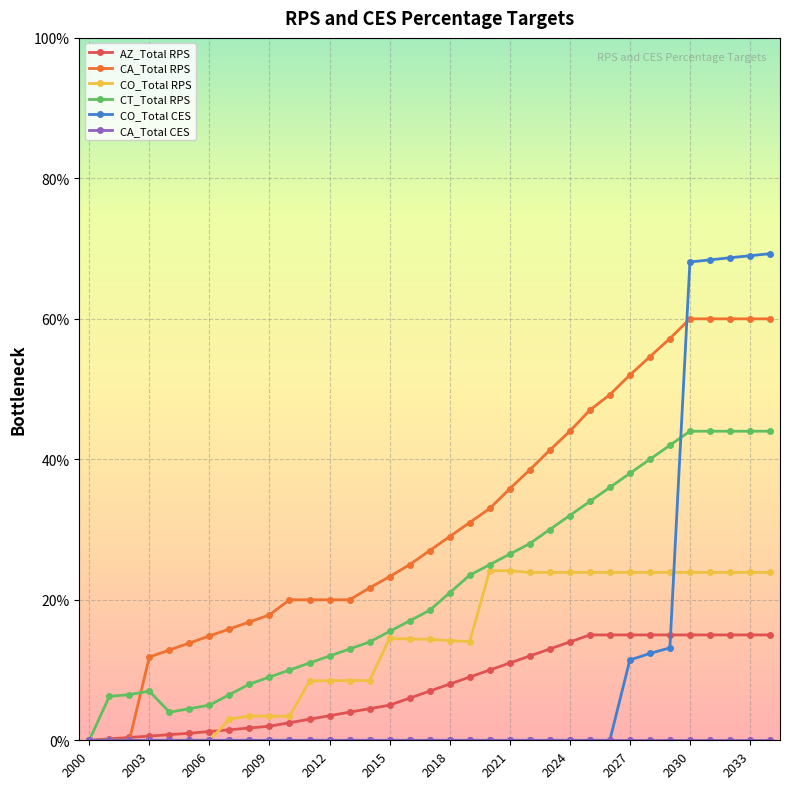

Reading left to right, extract all data points from this chart.

AZ_Total RPS: 0.0	0.0	0.0	0.0	0.0	0.0	0.0	0.0	0.0	0.0	0.0	0.0	0.0	0.0	0.0	0.1	0.1	0.1	0.1	0.1	0.1	0.1	0.1	0.1	0.1	0.1	0.1	0.1	0.1	0.1	0.1	0.1	0.1	0.1	0.1
CA_Total RPS: 0.0	0.0	0.0	0.1	0.1	0.1	0.1	0.2	0.2	0.2	0.2	0.2	0.2	0.2	0.2	0.2	0.2	0.3	0.3	0.3	0.3	0.4	0.4	0.4	0.4	0.5	0.5	0.5	0.5	0.6	0.6	0.6	0.6	0.6	0.6
CO_Total RPS: 0.0	0.0	0.0	0.0	0.0	0.0	0.0	0.0	0.0	0.0	0.0	0.1	0.1	0.1	0.1	0.1	0.1	0.1	0.1	0.1	0.2	0.2	0.2	0.2	0.2	0.2	0.2	0.2	0.2	0.2	0.2	0.2	0.2	0.2	0.2
CT_Total RPS: 0.0	0.1	0.1	0.1	0.0	0.0	0.1	0.1	0.1	0.1	0.1	0.1	0.1	0.1	0.1	0.2	0.2	0.2	0.2	0.2	0.2	0.3	0.3	0.3	0.3	0.3	0.4	0.4	0.4	0.4	0.4	0.4	0.4	0.4	0.4
CO_Total CES: 0.0	0.0	0.0	0.0	0.0	0.0	0.0	0.0	0.0	0.0	0.0	0.0	0.0	0.0	0.0	0.0	0.0	0.0	0.0	0.0	0.0	0.0	0.0	0.0	0.0	0.0	0.0	0.1	0.1	0.1	0.7	0.7	0.7	0.7	0.7
CA_Total CES: 0.0	0.0	0.0	0.0	0.0	0.0	0.0	0.0	0.0	0.0	0.0	0.0	0.0	0.0	0.0	0.0	0.0	0.0	0.0	0.0	0.0	0.0	0.0	0.0	0.0	0.0	0.0	0.0	0.0	0.0	0.0	0.0	0.0	0.0	0.0